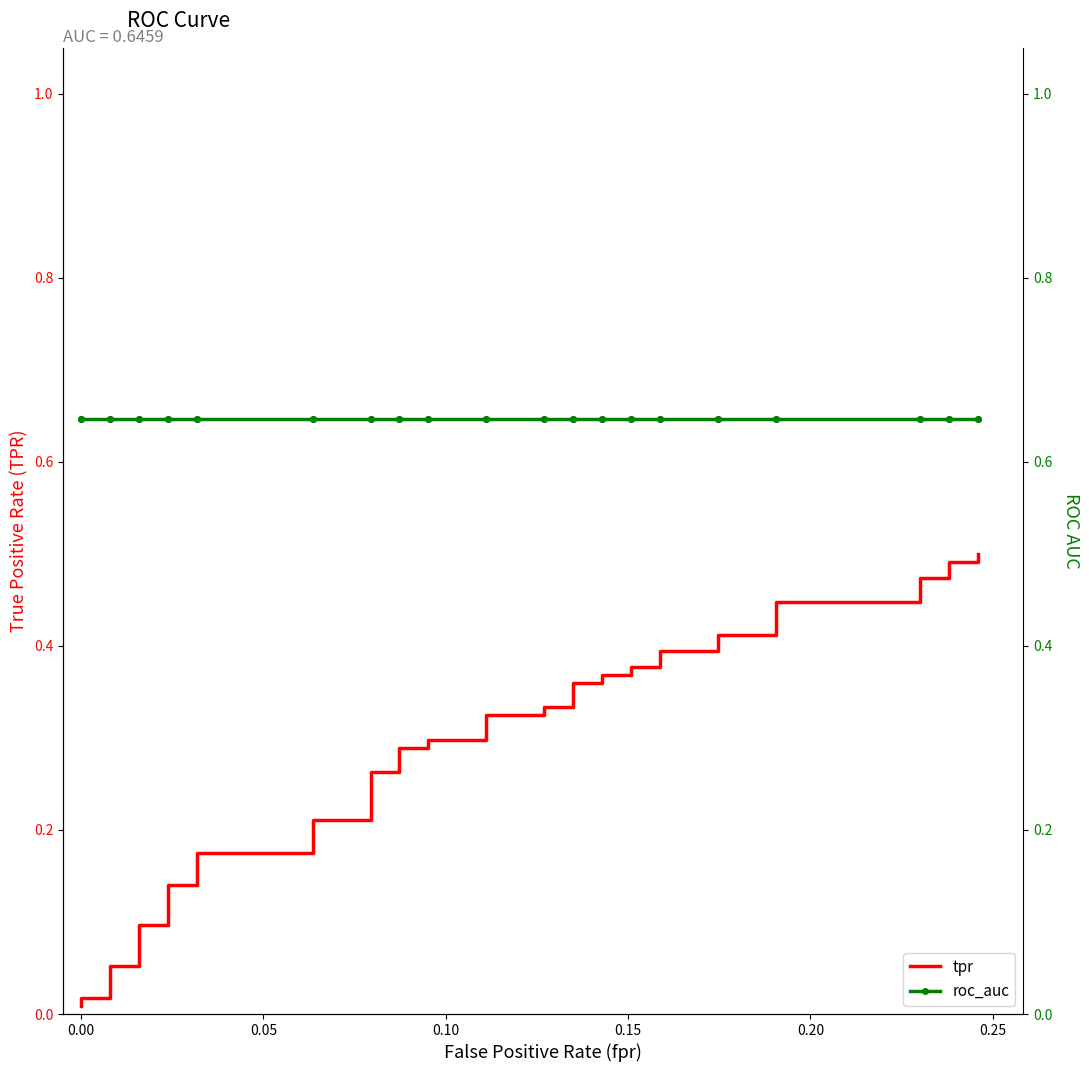

List the series in order of their peak value, lowest first.

tpr, roc_auc